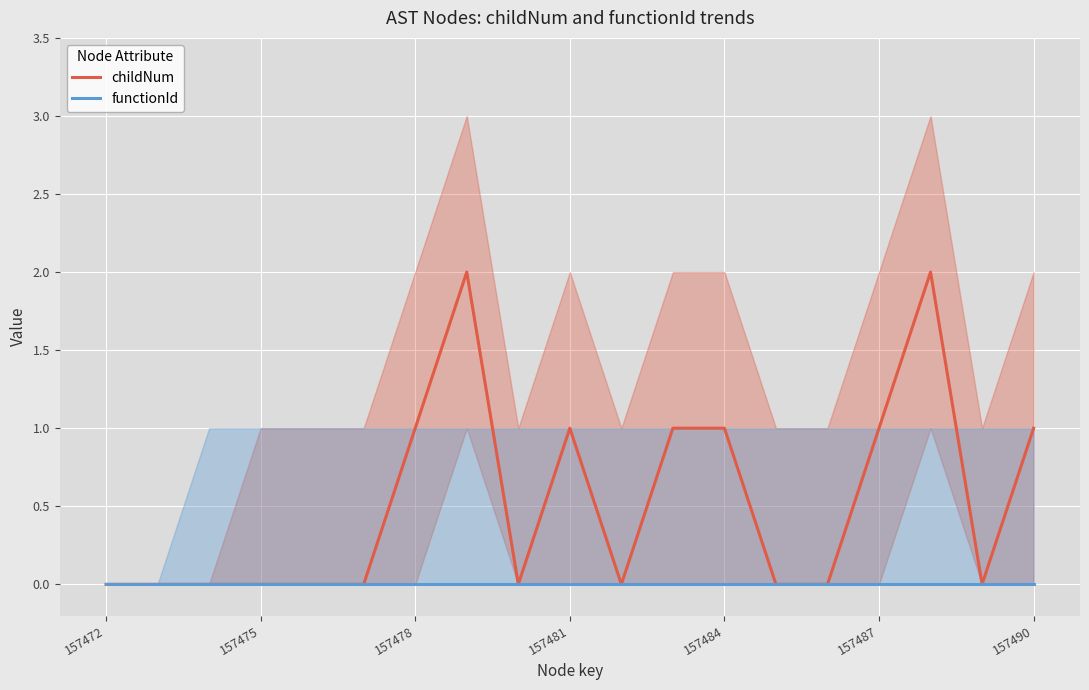

The childNum series shows 0 at 157475. True or false?

True